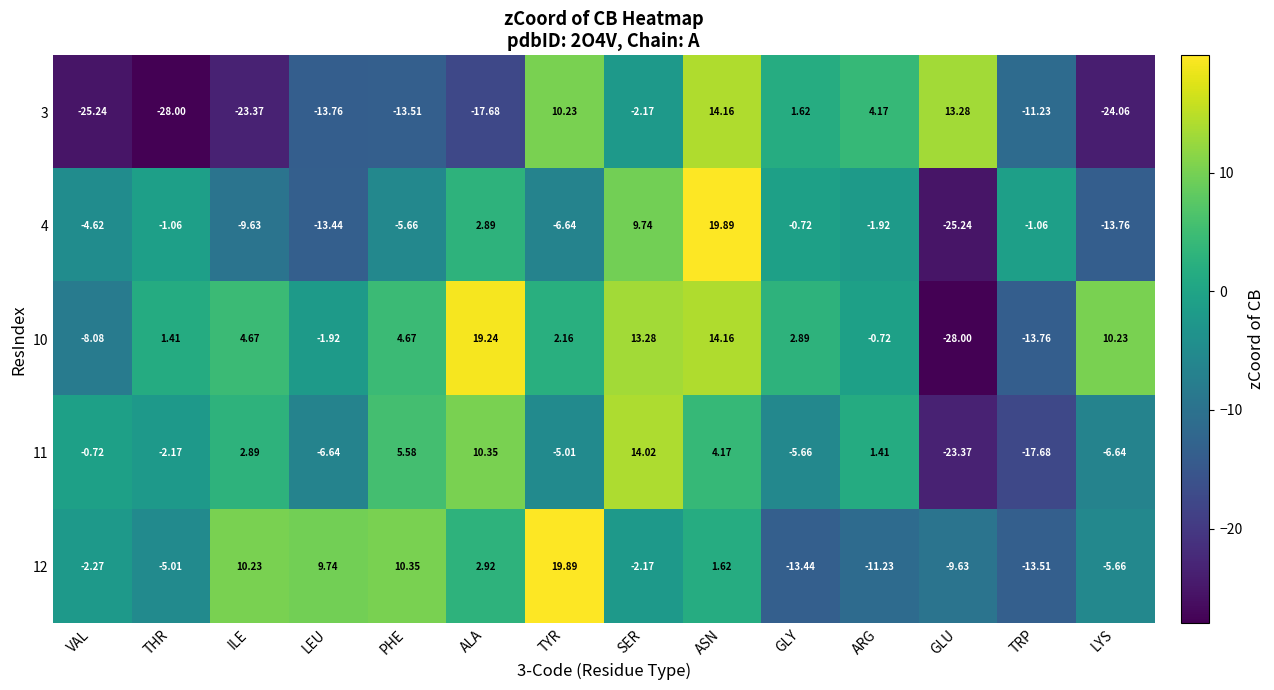

Which category has the lowest value in the 3 series?

THR